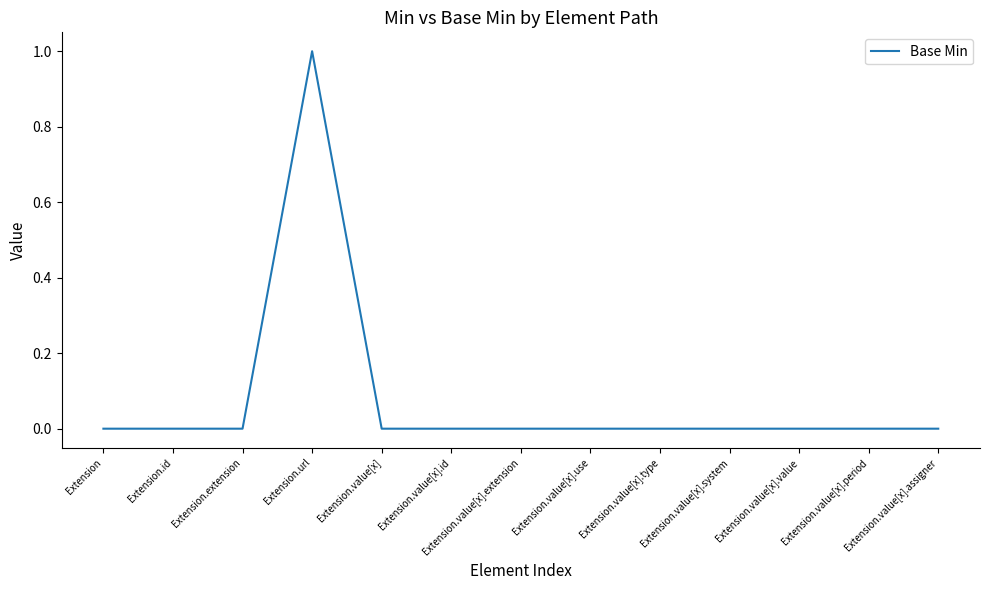

The value at Extension.value[x].id is -1. True or false?

False